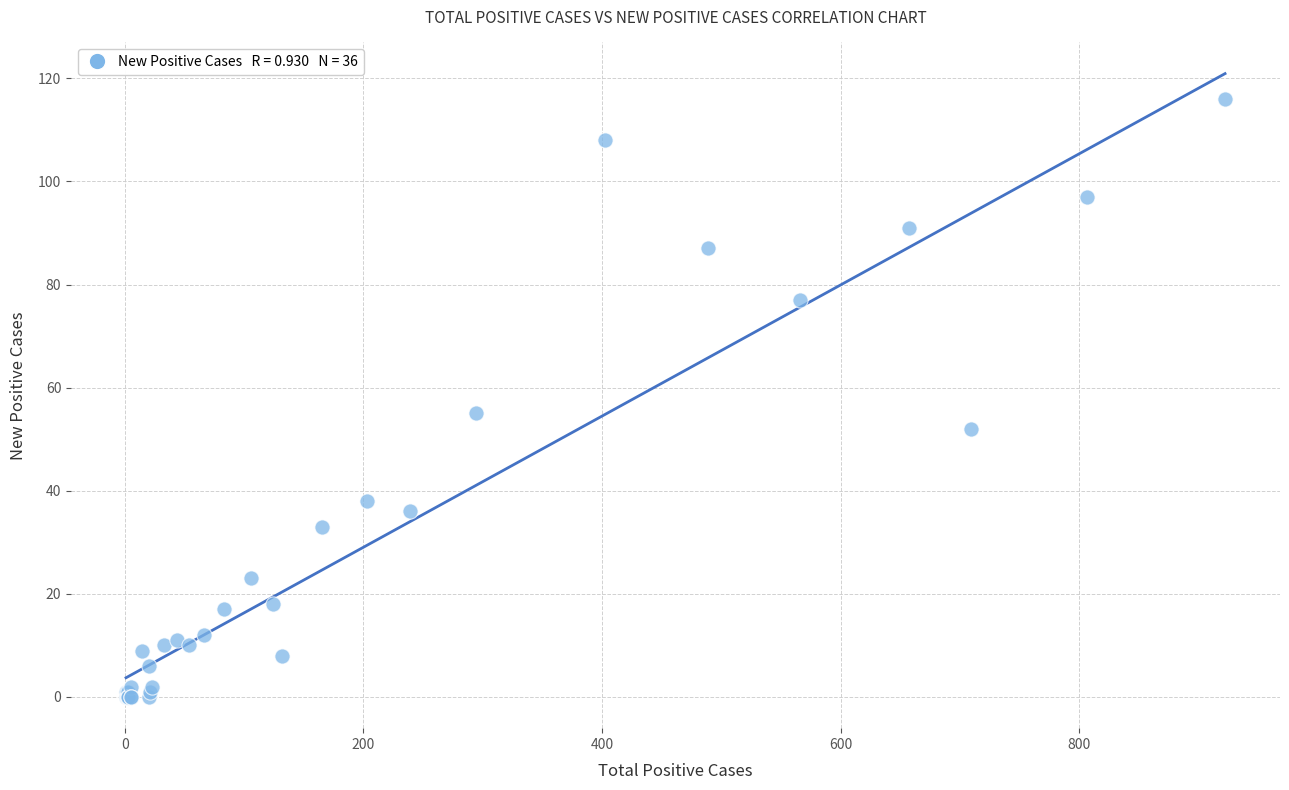

What Y value in the scatter plot is closest to 58?

55